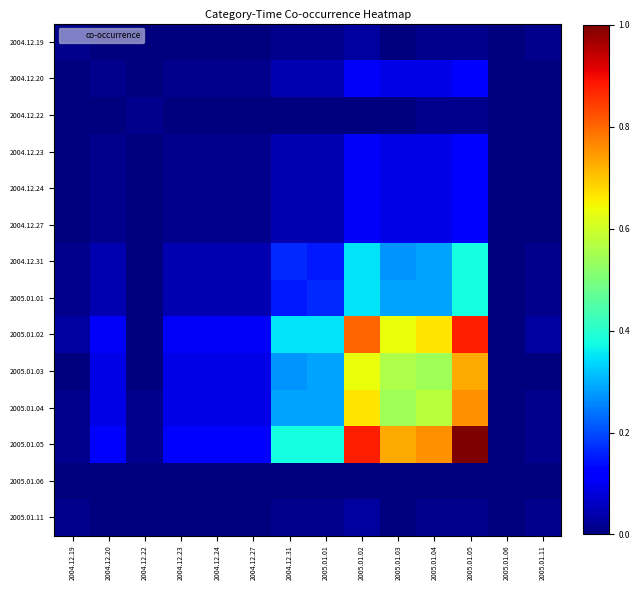

Reading right to left, list all the values displayed in this chart.

2004.12.19: 2005.01.11=0.0	2005.01.06=0.0	2005.01.05=0.0	2005.01.04=0.0	2005.01.03=0.0	2005.01.02=0.0	2005.01.01=0.0	2004.12.31=0.0	2004.12.27=0.0	2004.12.24=0.0	2004.12.23=0.0	2004.12.22=0.0	2004.12.20=0.0	2004.12.19=0.0
2004.12.20: 2005.01.11=0.0	2005.01.06=0.0	2005.01.05=0.1	2005.01.04=0.1	2005.01.03=0.1	2005.01.02=0.1	2005.01.01=0.0	2004.12.31=0.0	2004.12.27=0.0	2004.12.24=0.0	2004.12.23=0.0	2004.12.22=0.0	2004.12.20=0.0	2004.12.19=0.0
2004.12.22: 2005.01.11=0.0	2005.01.06=0.0	2005.01.05=0.0	2005.01.04=0.0	2005.01.03=0.0	2005.01.02=0.0	2005.01.01=0.0	2004.12.31=0.0	2004.12.27=0.0	2004.12.24=0.0	2004.12.23=0.0	2004.12.22=0.0	2004.12.20=0.0	2004.12.19=0.0
2004.12.23: 2005.01.11=0.0	2005.01.06=0.0	2005.01.05=0.1	2005.01.04=0.1	2005.01.03=0.1	2005.01.02=0.1	2005.01.01=0.0	2004.12.31=0.0	2004.12.27=0.0	2004.12.24=0.0	2004.12.23=0.0	2004.12.22=0.0	2004.12.20=0.0	2004.12.19=0.0
2004.12.24: 2005.01.11=0.0	2005.01.06=0.0	2005.01.05=0.1	2005.01.04=0.1	2005.01.03=0.1	2005.01.02=0.1	2005.01.01=0.0	2004.12.31=0.0	2004.12.27=0.0	2004.12.24=0.0	2004.12.23=0.0	2004.12.22=0.0	2004.12.20=0.0	2004.12.19=0.0
2004.12.27: 2005.01.11=0.0	2005.01.06=0.0	2005.01.05=0.1	2005.01.04=0.1	2005.01.03=0.1	2005.01.02=0.1	2005.01.01=0.0	2004.12.31=0.0	2004.12.27=0.0	2004.12.24=0.0	2004.12.23=0.0	2004.12.22=0.0	2004.12.20=0.0	2004.12.19=0.0
2004.12.31: 2005.01.11=0.0	2005.01.06=0.0	2005.01.05=0.4	2005.01.04=0.3	2005.01.03=0.3	2005.01.02=0.3	2005.01.01=0.2	2004.12.31=0.2	2004.12.27=0.0	2004.12.24=0.0	2004.12.23=0.0	2004.12.22=0.0	2004.12.20=0.0	2004.12.19=0.0
2005.01.01: 2005.01.11=0.0	2005.01.06=0.0	2005.01.05=0.4	2005.01.04=0.3	2005.01.03=0.3	2005.01.02=0.3	2005.01.01=0.2	2004.12.31=0.2	2004.12.27=0.0	2004.12.24=0.0	2004.12.23=0.0	2004.12.22=0.0	2004.12.20=0.0	2004.12.19=0.0
2005.01.02: 2005.01.11=0.0	2005.01.06=0.0	2005.01.05=0.9	2005.01.04=0.7	2005.01.03=0.6	2005.01.02=0.8	2005.01.01=0.3	2004.12.31=0.3	2004.12.27=0.1	2004.12.24=0.1	2004.12.23=0.1	2004.12.22=0.0	2004.12.20=0.1	2004.12.19=0.0
2005.01.03: 2005.01.11=0.0	2005.01.06=0.0	2005.01.05=0.7	2005.01.04=0.5	2005.01.03=0.6	2005.01.02=0.6	2005.01.01=0.3	2004.12.31=0.3	2004.12.27=0.1	2004.12.24=0.1	2004.12.23=0.1	2004.12.22=0.0	2004.12.20=0.1	2004.12.19=0.0
2005.01.04: 2005.01.11=0.0	2005.01.06=0.0	2005.01.05=0.8	2005.01.04=0.6	2005.01.03=0.5	2005.01.02=0.7	2005.01.01=0.3	2004.12.31=0.3	2004.12.27=0.1	2004.12.24=0.1	2004.12.23=0.1	2004.12.22=0.0	2004.12.20=0.1	2004.12.19=0.0
2005.01.05: 2005.01.11=0.0	2005.01.06=0.0	2005.01.05=1.0	2005.01.04=0.8	2005.01.03=0.7	2005.01.02=0.9	2005.01.01=0.4	2004.12.31=0.4	2004.12.27=0.1	2004.12.24=0.1	2004.12.23=0.1	2004.12.22=0.0	2004.12.20=0.1	2004.12.19=0.0
2005.01.06: 2005.01.11=0.0	2005.01.06=0.0	2005.01.05=0.0	2005.01.04=0.0	2005.01.03=0.0	2005.01.02=0.0	2005.01.01=0.0	2004.12.31=0.0	2004.12.27=0.0	2004.12.24=0.0	2004.12.23=0.0	2004.12.22=0.0	2004.12.20=0.0	2004.12.19=0.0
2005.01.11: 2005.01.11=0.0	2005.01.06=0.0	2005.01.05=0.0	2005.01.04=0.0	2005.01.03=0.0	2005.01.02=0.0	2005.01.01=0.0	2004.12.31=0.0	2004.12.27=0.0	2004.12.24=0.0	2004.12.23=0.0	2004.12.22=0.0	2004.12.20=0.0	2004.12.19=0.0